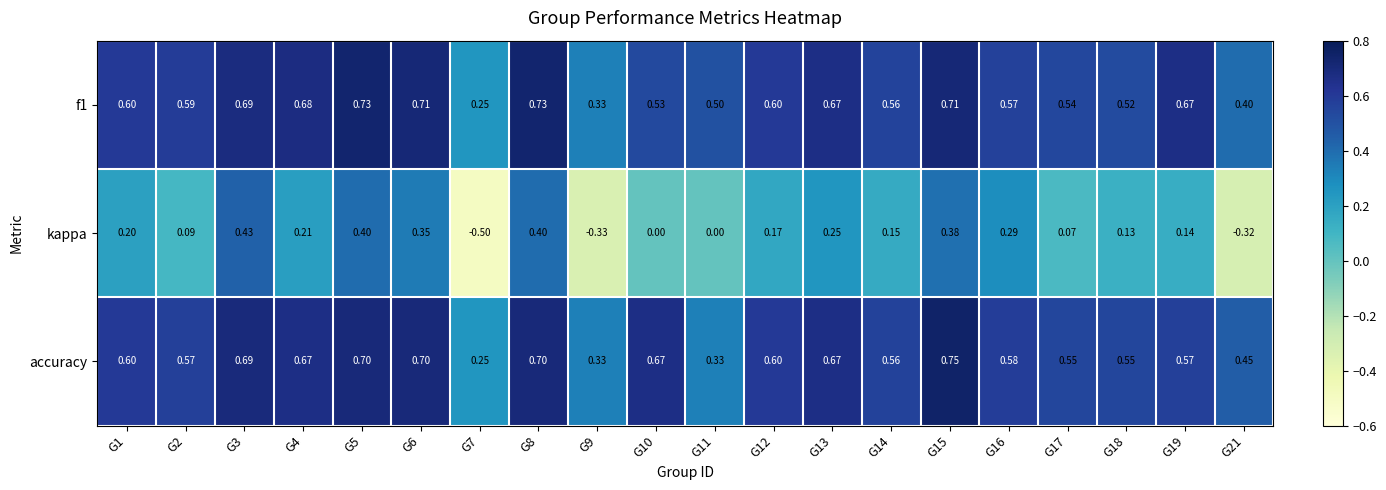

Which series has the widest spread of values?

kappa